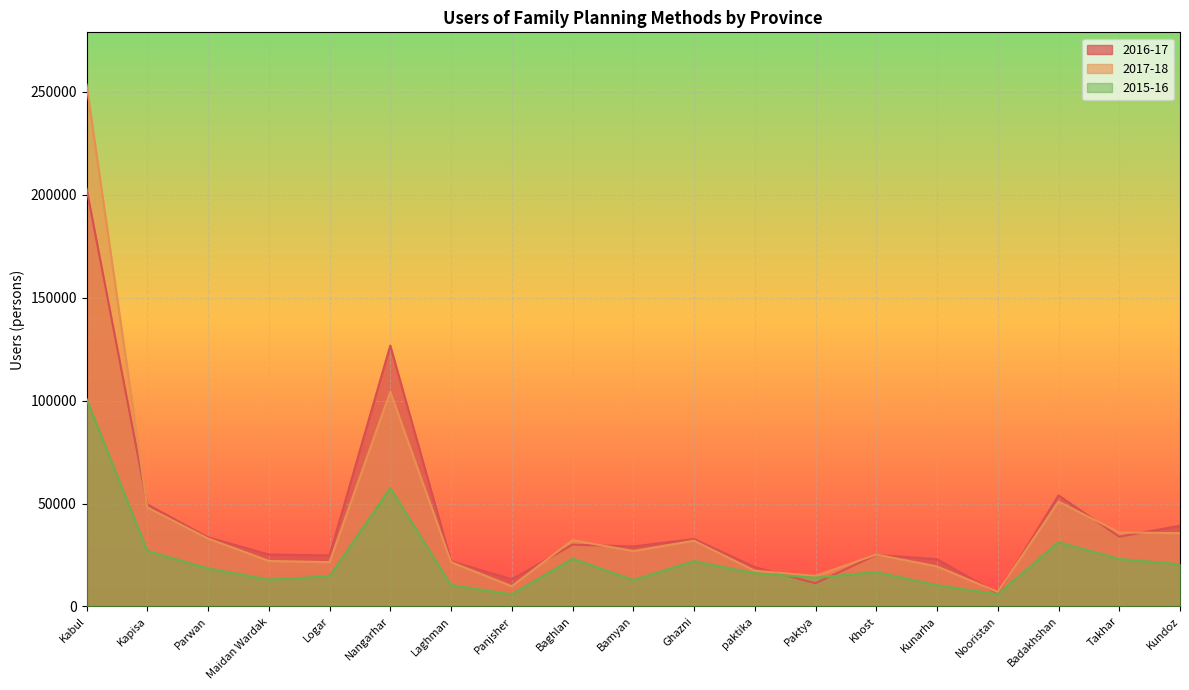

What is the greatest value displayed?

253480